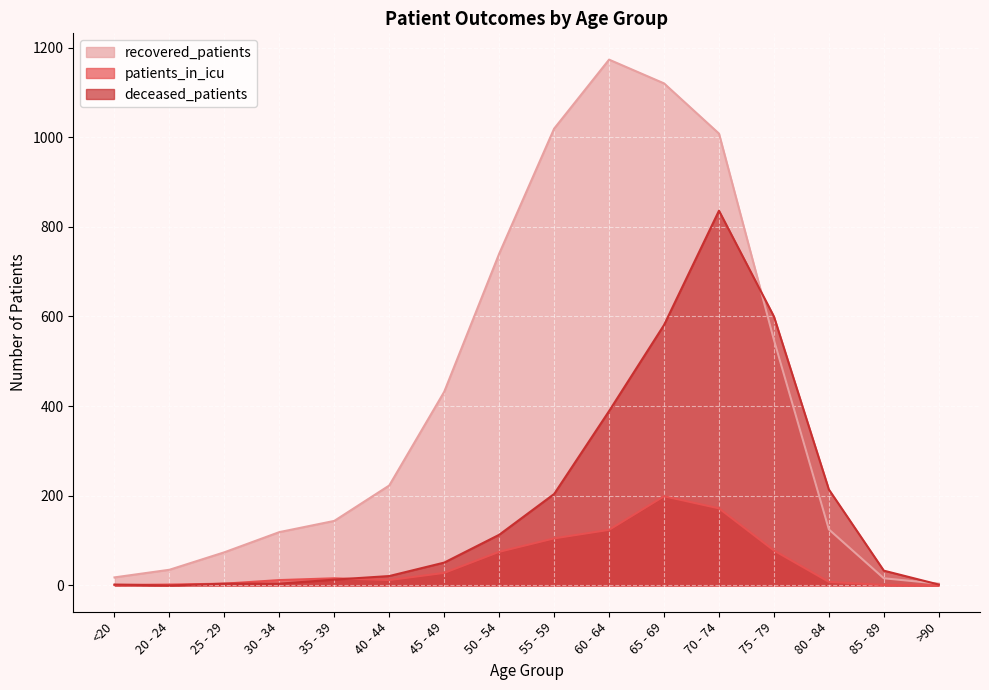

What are all the series names shown in the legend?

recovered_patients, patients_in_icu, deceased_patients